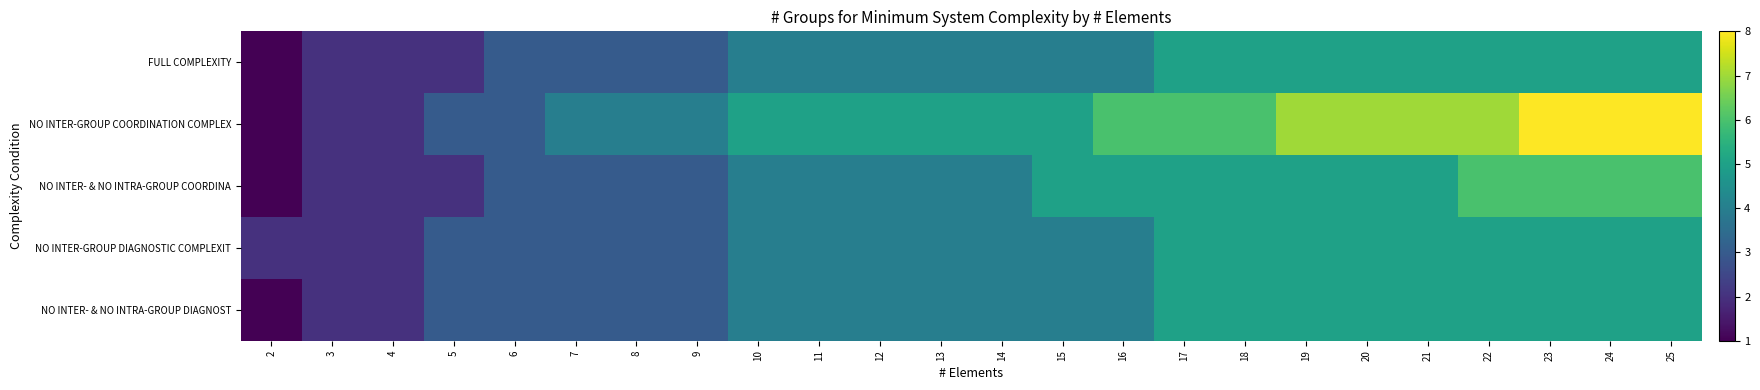

Rank the series by their maximum value, from lowest to highest.

FULL COMPLEXITY, NO INTER-GROUP DIAGNOSTIC COMPLEXIT, NO INTER- & NO INTRA-GROUP DIAGNOST, NO INTER- & NO INTRA-GROUP COORDINA, NO INTER-GROUP COORDINATION COMPLEX